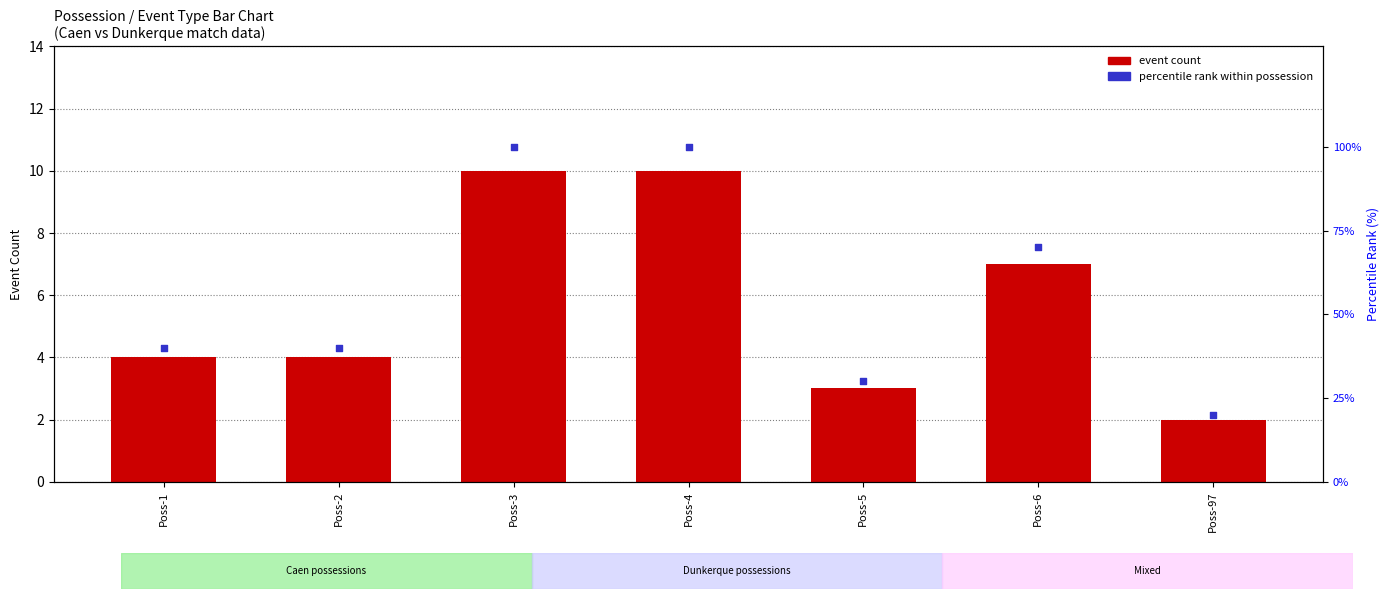

Is the value of event count at Poss-4 greater than the value of percentile rank within possession at Poss-6?

No